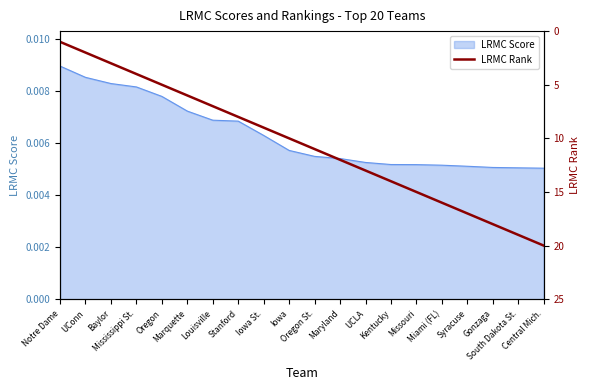

Reading left to right, list all the values displayed in this chart.

Notre Dame=1	UConn=2	Baylor=3	Mississippi St.=4	Oregon=5	Marquette=6	Louisville=7	Stanford=8	Iowa St.=9	Iowa=10	Oregon St.=11	Maryland=12	UCLA=13	Kentucky=14	Missouri=15	Miami (FL)=16	Syracuse=17	Gonzaga=18	South Dakota St.=19	Central Mich.=20